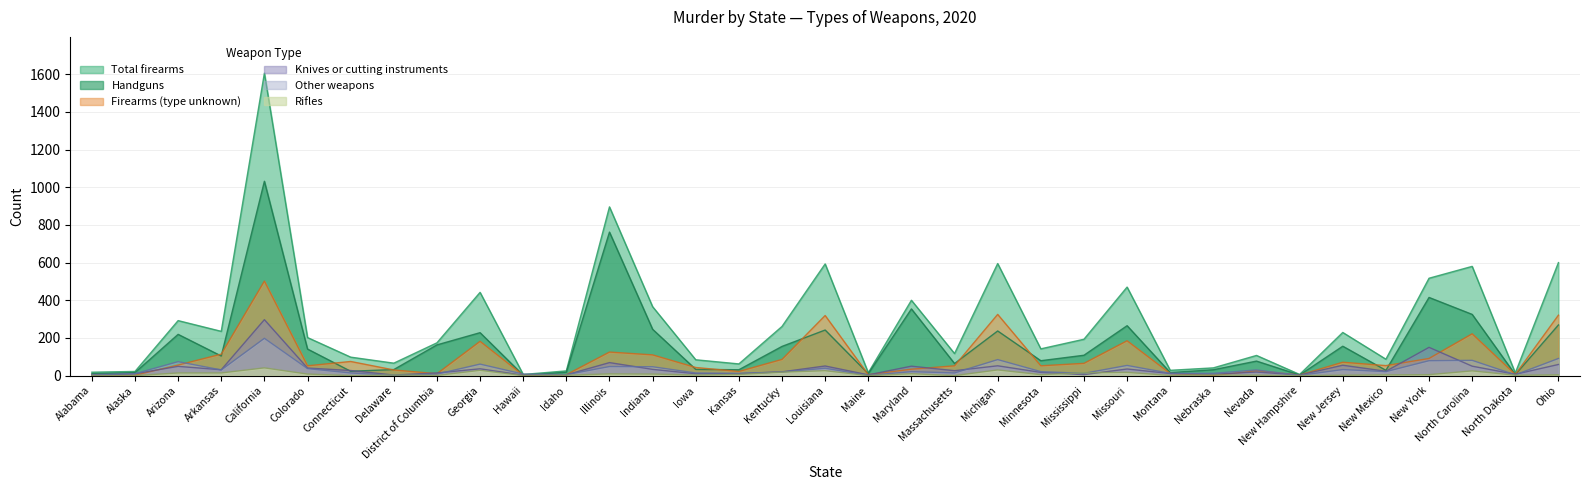

What is the average value of the Total firearms series?

274